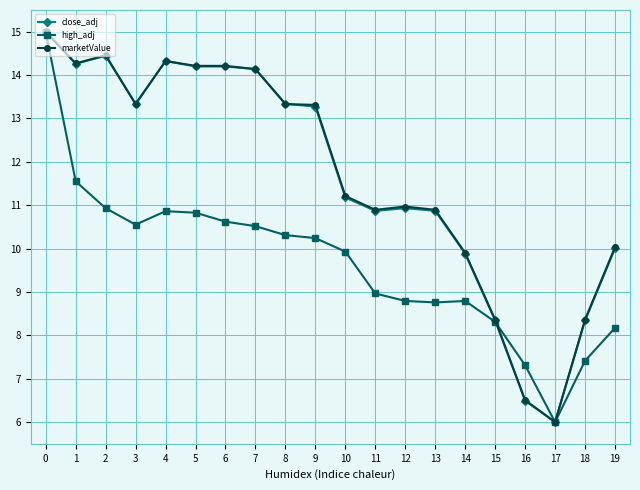

True or false: close_adj and high_adj intersect in this chart.

True